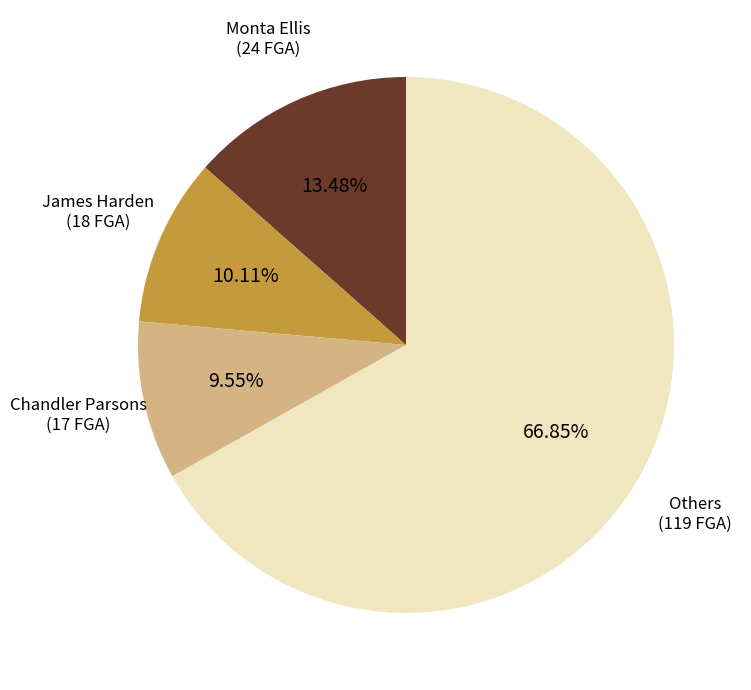

To the nearest percent, what is the difference between the largest and smallest slice percentages?

57%